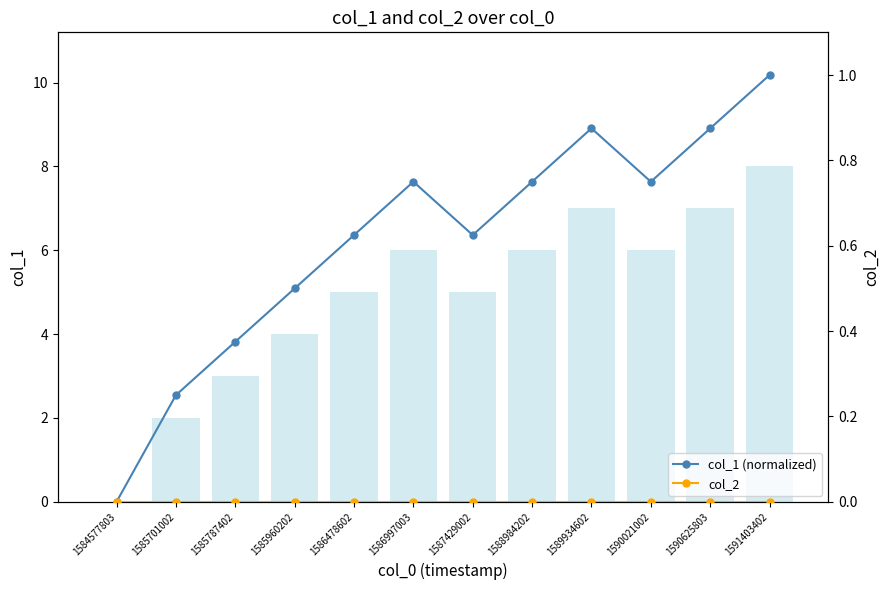

Reading left to right, transcribe all the data shown in this chart.

col_1 (normalized): 0.0	0.2	0.4	0.5	0.6	0.8	0.6	0.8	0.9	0.8	0.9	1.0
col_2: 0.0	0.0	0.0	0.0	0.0	0.0	0.0	0.0	0.0	0.0	0.0	0.0